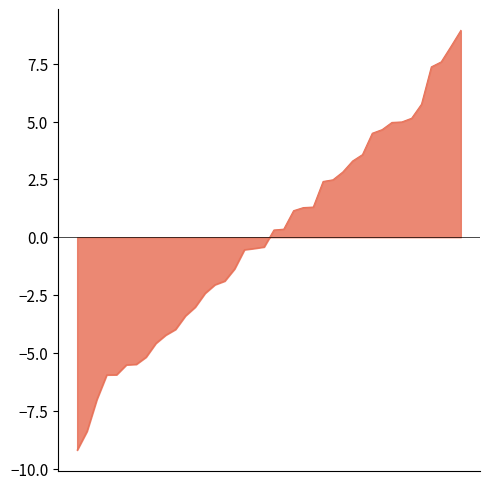

What is the minimum value shown in the chart?

-9.2